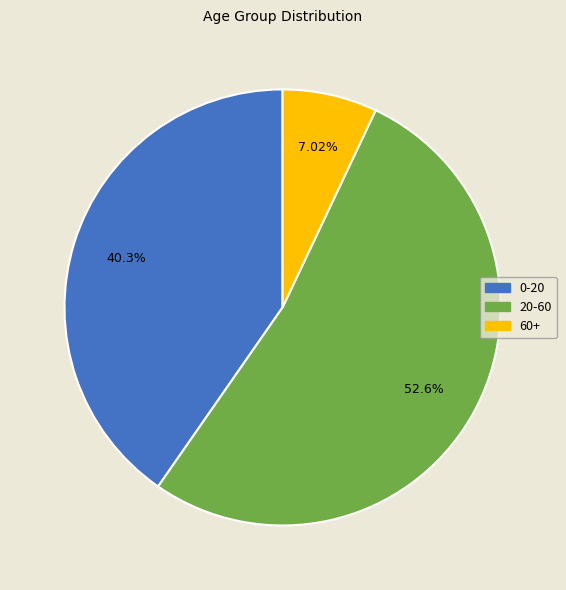

To the nearest percent, what percentage of the pie is 20-60?

53%